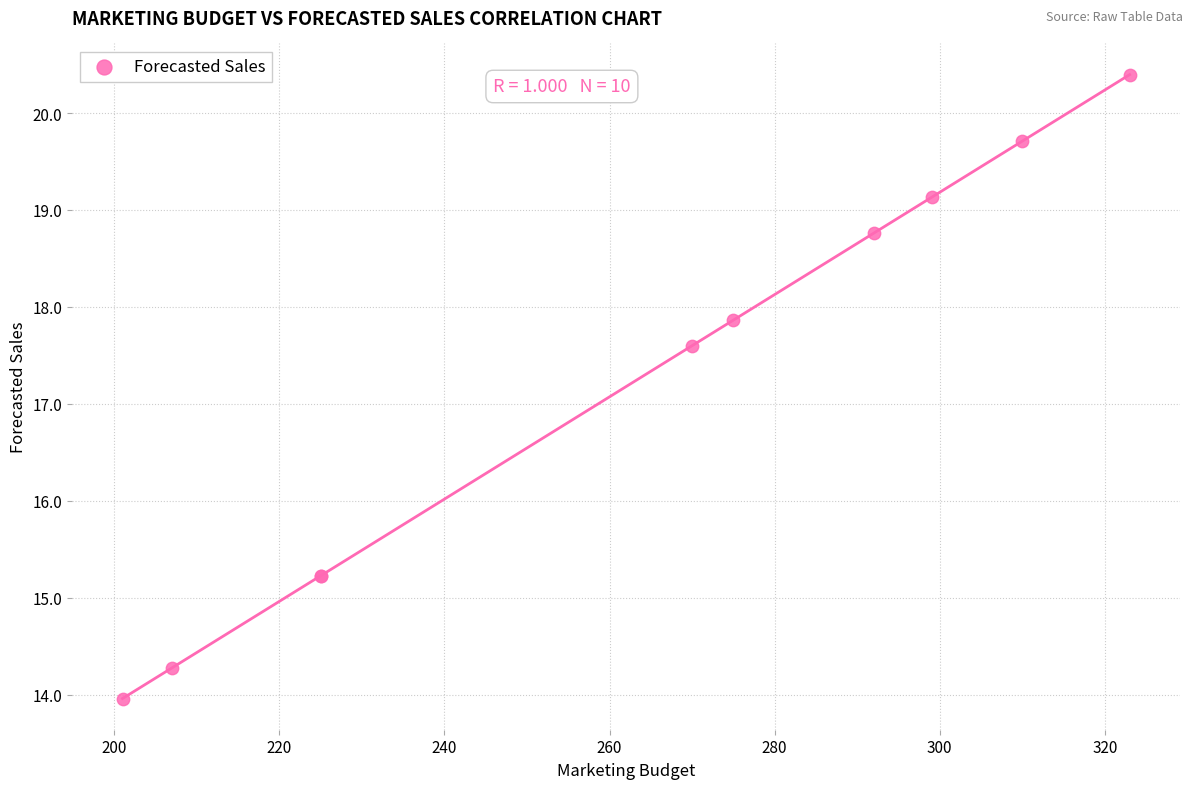

What Y value in the scatter plot is closest to 17?

17.6